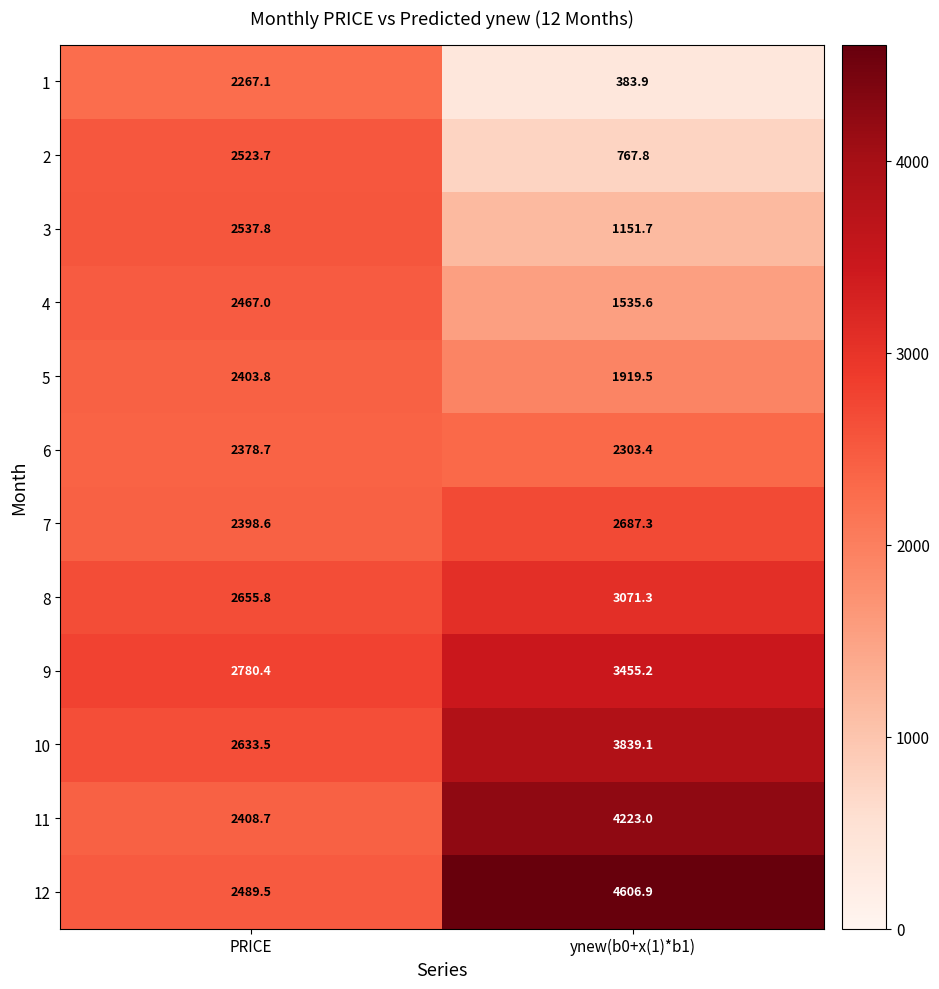

What is the spread (max minus min) of values at ynew(b0+x(1)*b1)?

4223.0